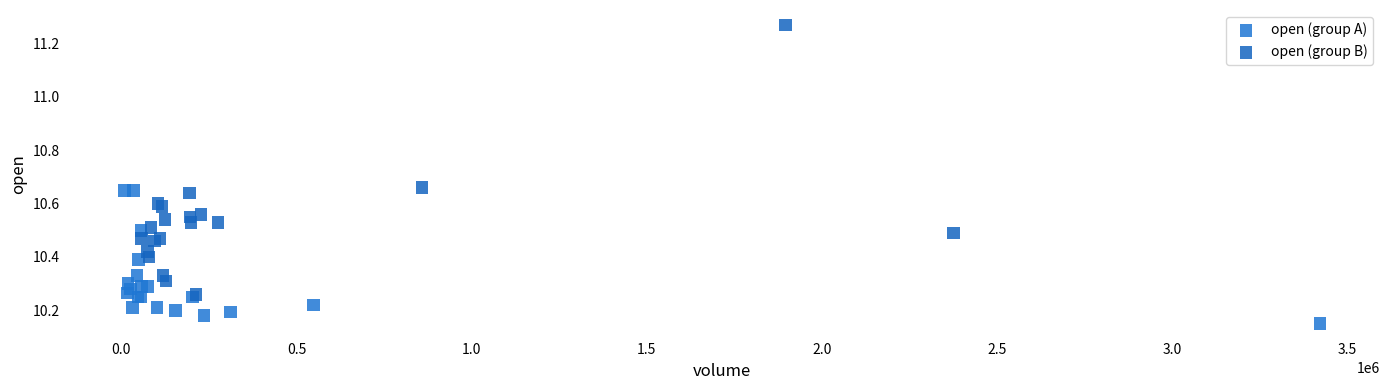

Which series reaches the minimum Y coordinate?

open (group A)